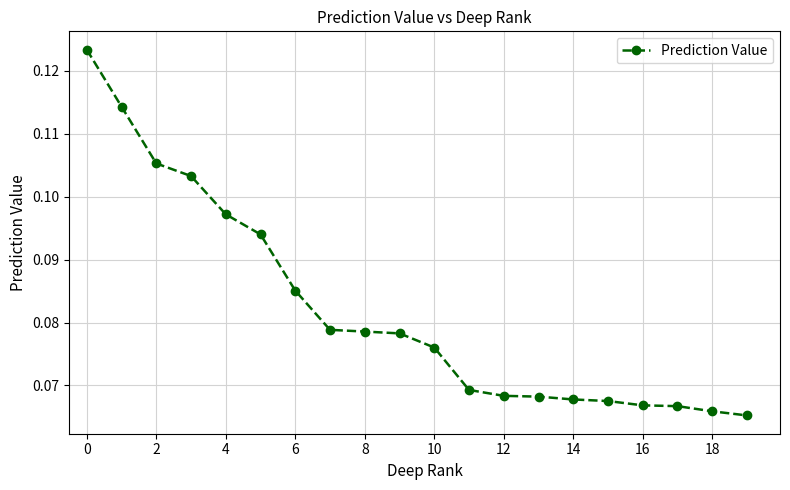

How many values are between 0 and 1?

20